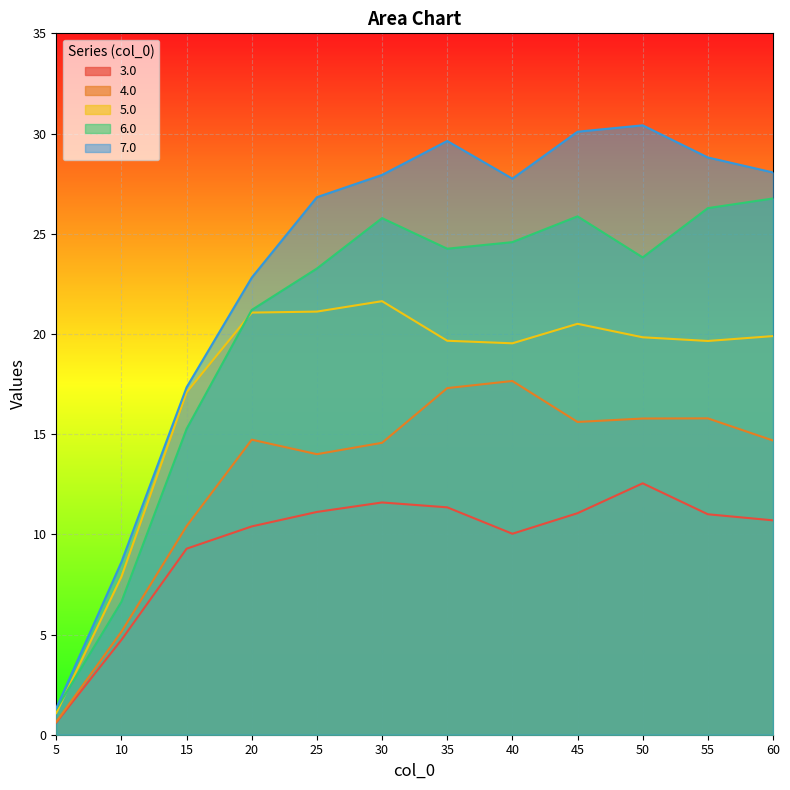

True or false: 7.0 and 4.0 intersect in this chart.

False